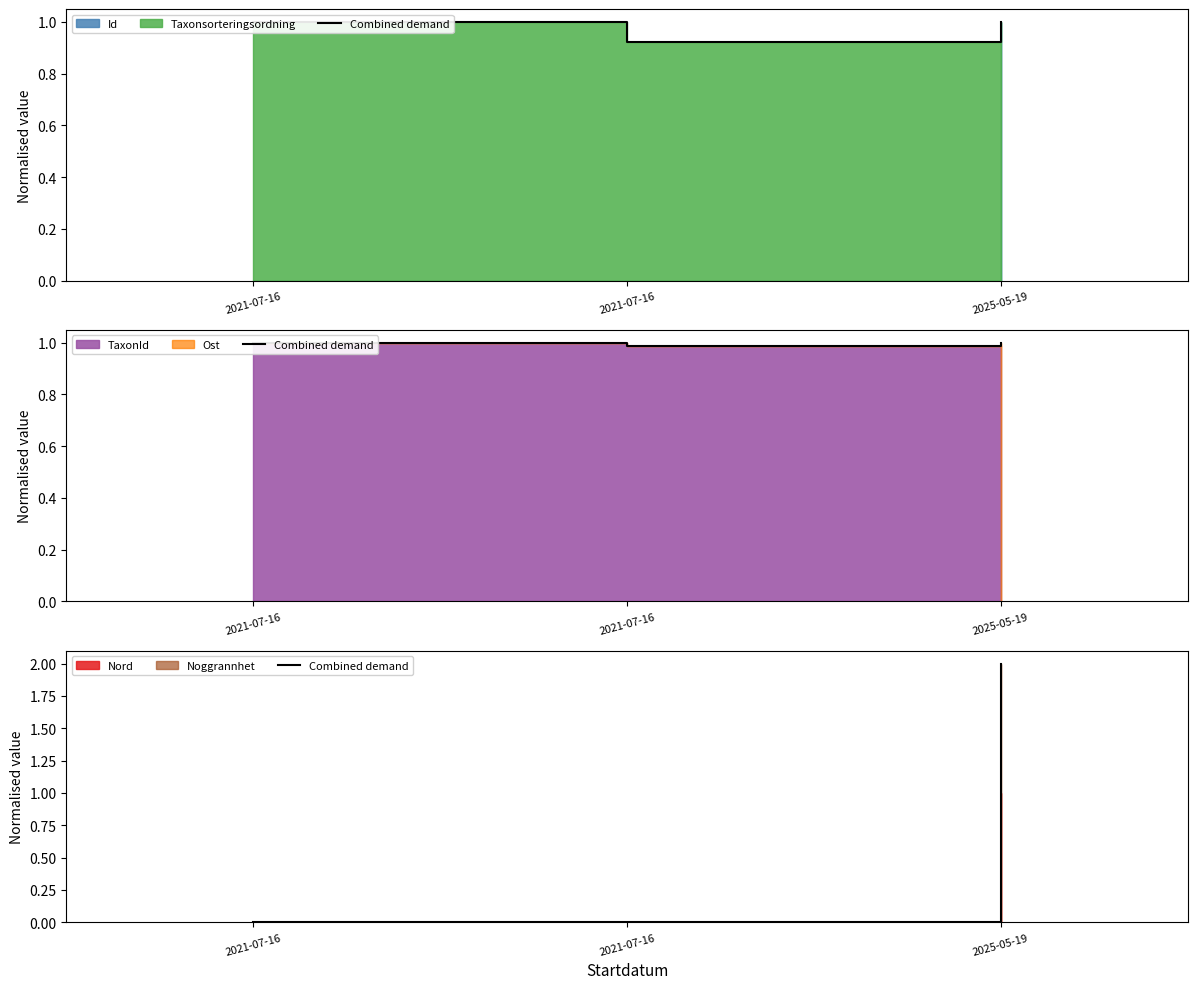

List the labels in order of value, largest first.

2025-05-19, 2021-07-16, 2021-07-16